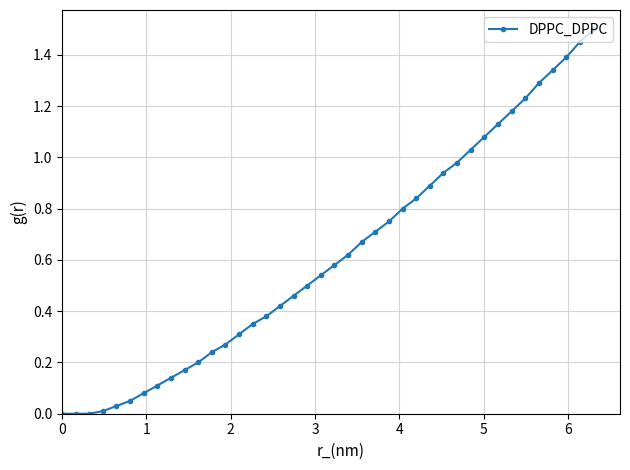

What is the maximum value shown in the chart?

1.5